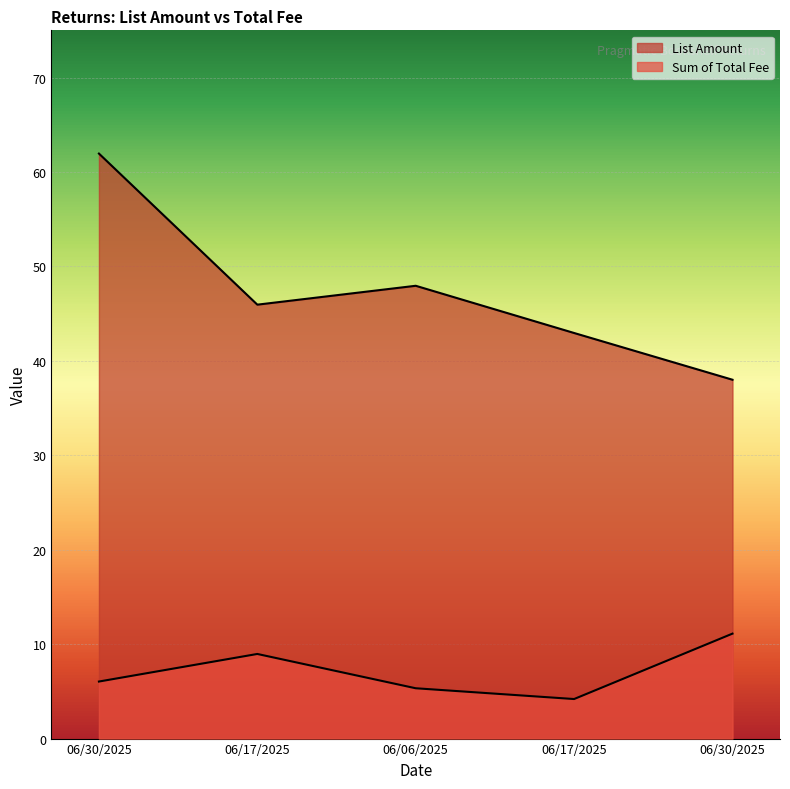

The Sum of Total Fee series shows 7.3 at 06/17/2025. True or false?

False